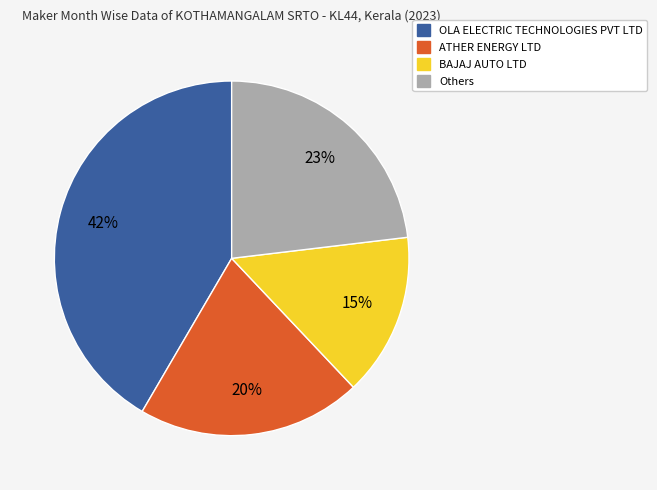

How many slices are in this pie chart?

4